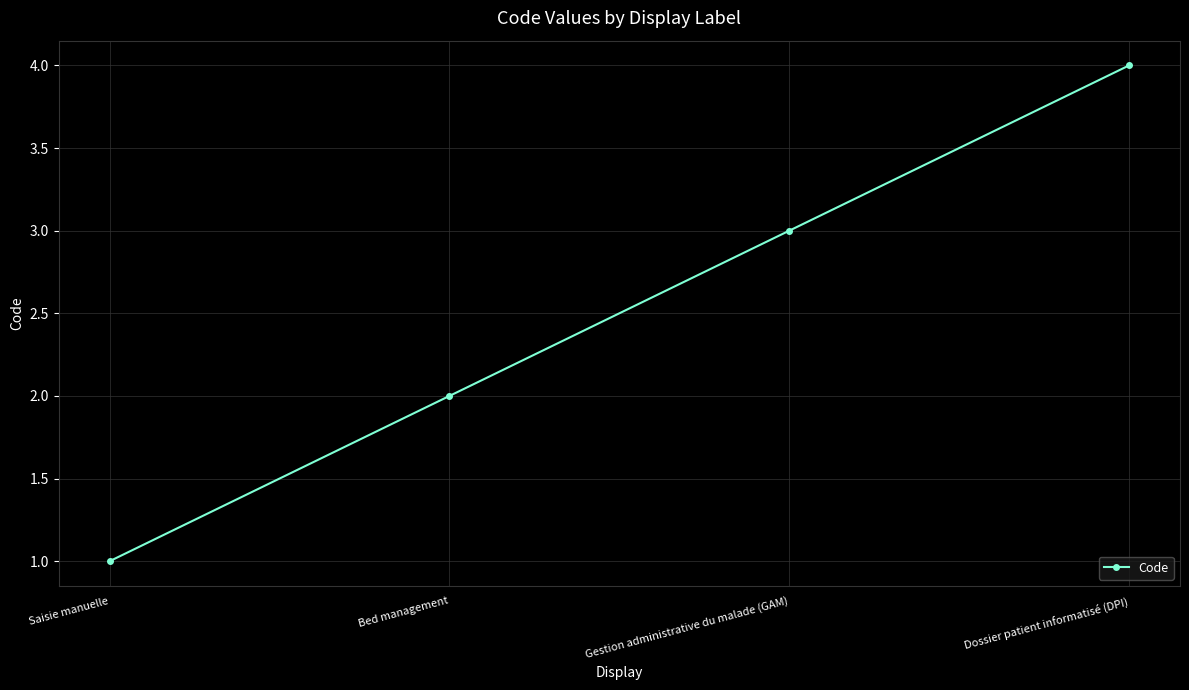

How many distinct data groups are displayed?

1